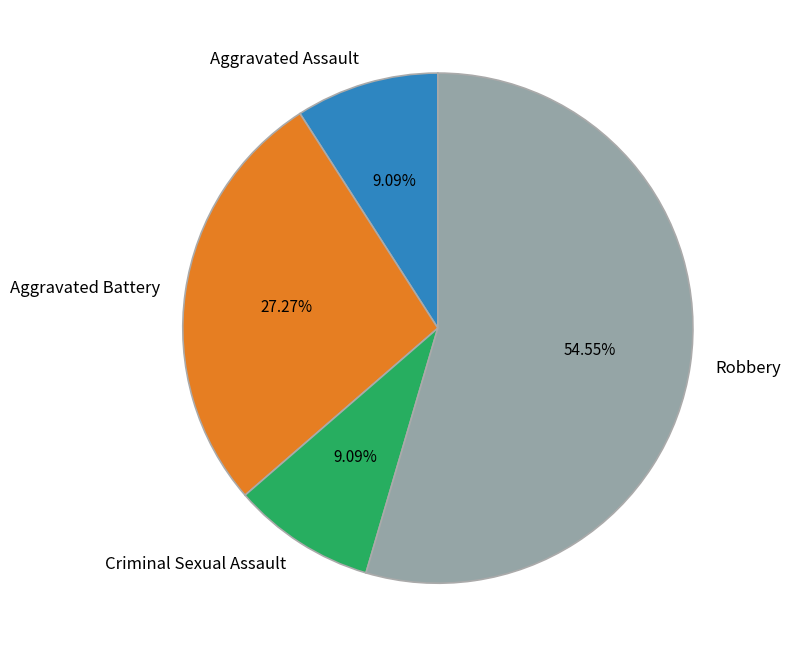

Is there any slice that represents more than half of the pie?

Yes